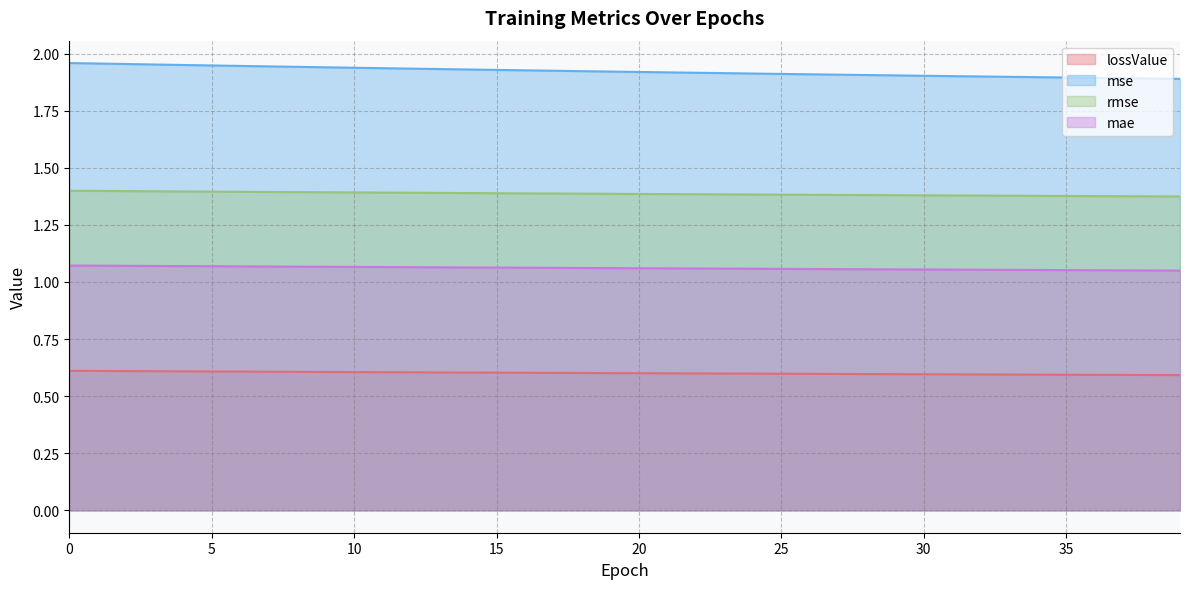

Reading left to right, list all the values displayed in this chart.

lossValue: 0.6	0.6	0.6	0.6	0.6	0.6	0.6	0.6	0.6	0.6	0.6	0.6	0.6	0.6	0.6	0.6	0.6	0.6	0.6	0.6	0.6	0.6	0.6	0.6	0.6	0.6	0.6	0.6	0.6	0.6	0.6	0.6	0.6	0.6	0.6	0.6	0.6	0.6	0.6	0.6
mse: 2.0	2.0	2.0	2.0	2.0	1.9	1.9	1.9	1.9	1.9	1.9	1.9	1.9	1.9	1.9	1.9	1.9	1.9	1.9	1.9	1.9	1.9	1.9	1.9	1.9	1.9	1.9	1.9	1.9	1.9	1.9	1.9	1.9	1.9	1.9	1.9	1.9	1.9	1.9	1.9
rmse: 1.4	1.4	1.4	1.4	1.4	1.4	1.4	1.4	1.4	1.4	1.4	1.4	1.4	1.4	1.4	1.4	1.4	1.4	1.4	1.4	1.4	1.4	1.4	1.4	1.4	1.4	1.4	1.4	1.4	1.4	1.4	1.4	1.4	1.4	1.4	1.4	1.4	1.4	1.4	1.4
mae: 1.1	1.1	1.1	1.1	1.1	1.1	1.1	1.1	1.1	1.1	1.1	1.1	1.1	1.1	1.1	1.1	1.1	1.1	1.1	1.1	1.1	1.1	1.1	1.1	1.1	1.1	1.1	1.1	1.1	1.1	1.1	1.1	1.1	1.1	1.1	1.1	1.1	1.1	1.1	1.0